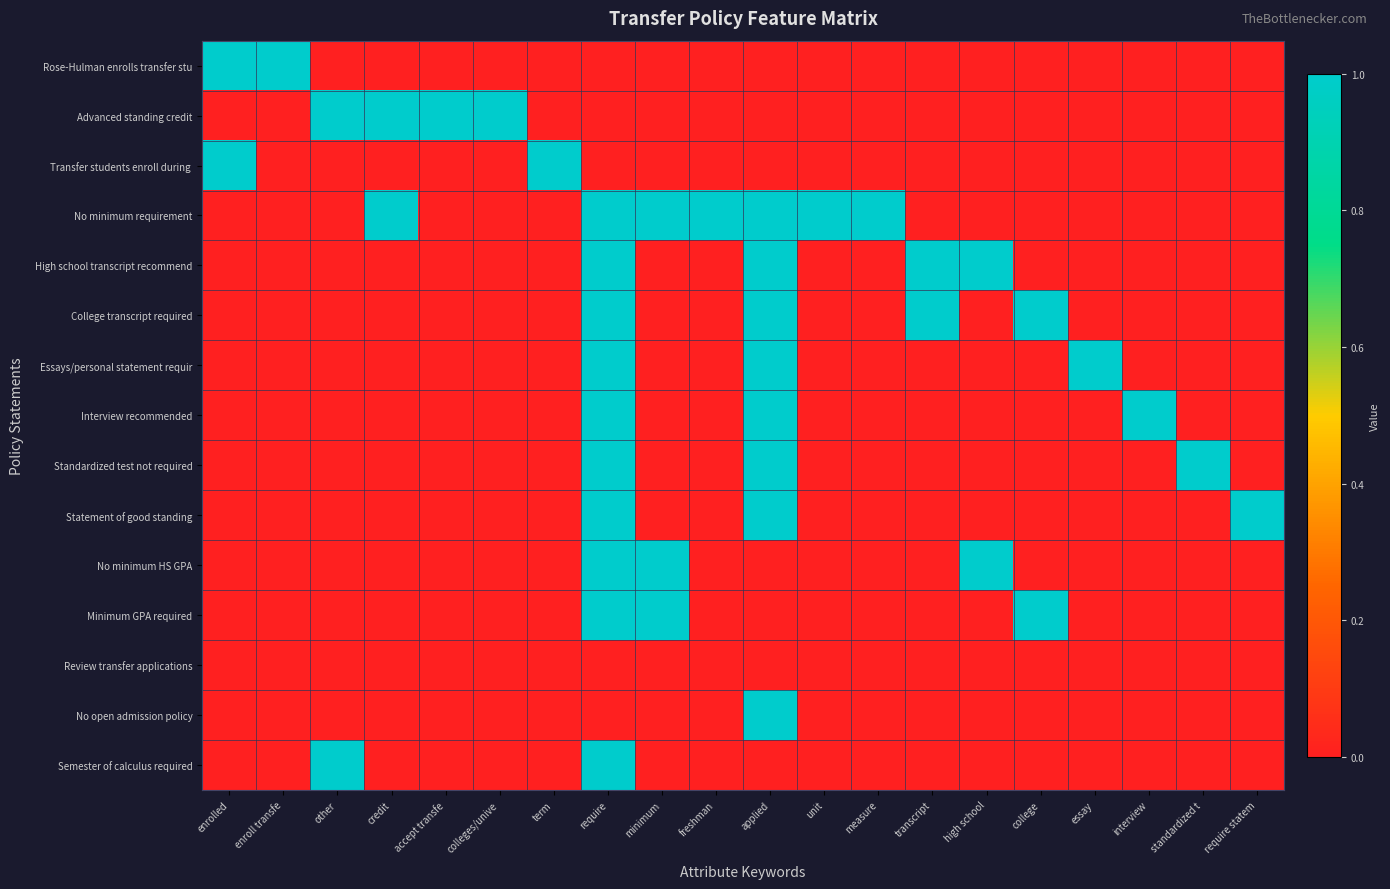

At which category is the sum across all series the highest?

require